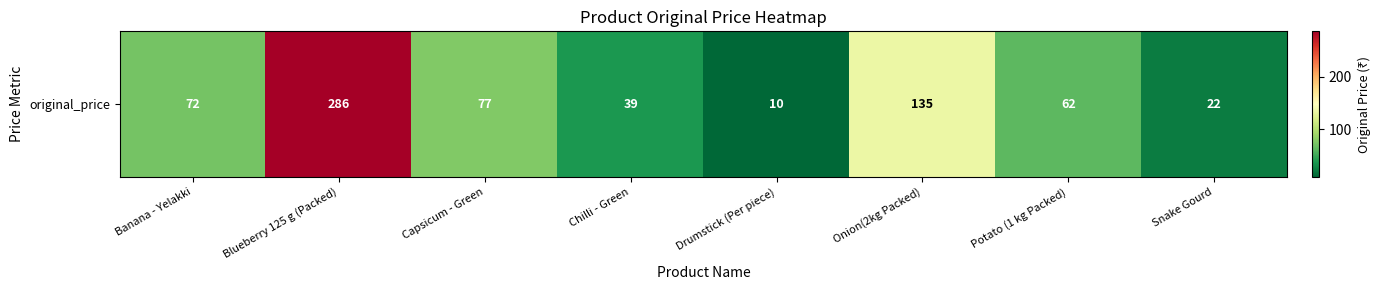

The chart shows a value of 77 at Capsicum - Green. True or false?

True